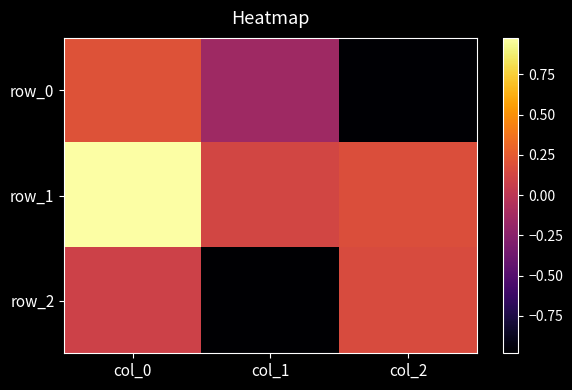

What is the sum of the row_2 values at col_0 and col_2?

0.3